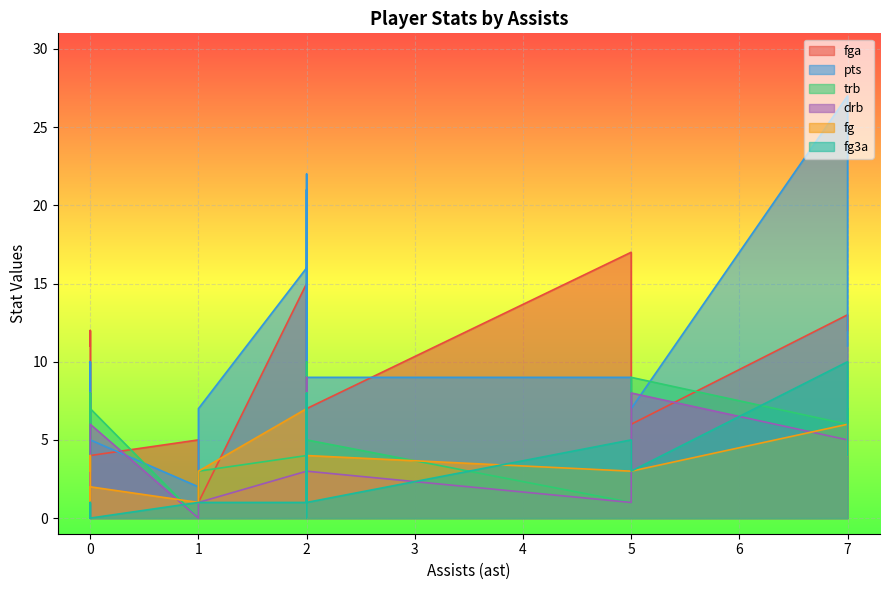

The fg3a series shows 1 at 1. True or false?

True